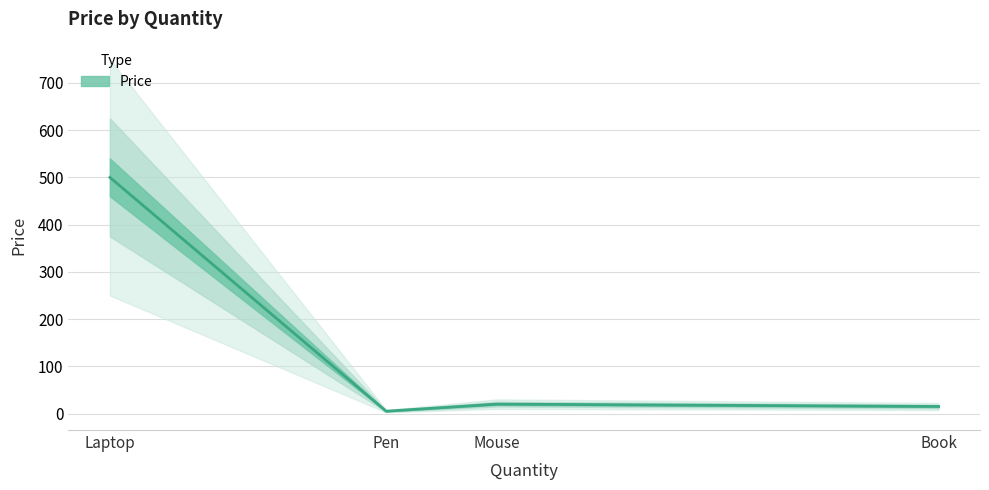

The value at Book is 15. True or false?

True